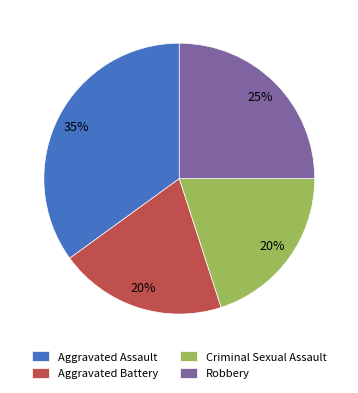

Which category has the biggest portion of the pie?

Aggravated Assault